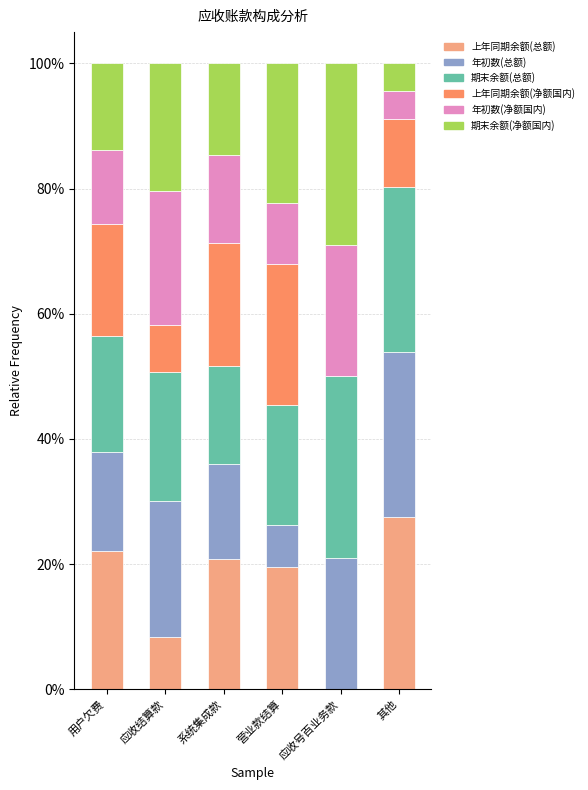

What is the total value across all series at 其他?

100.0